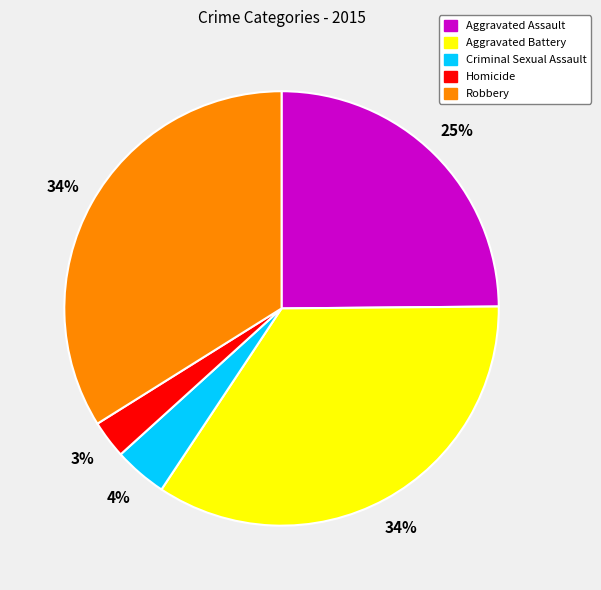

What is the smallest slice in the pie chart?

Homicide